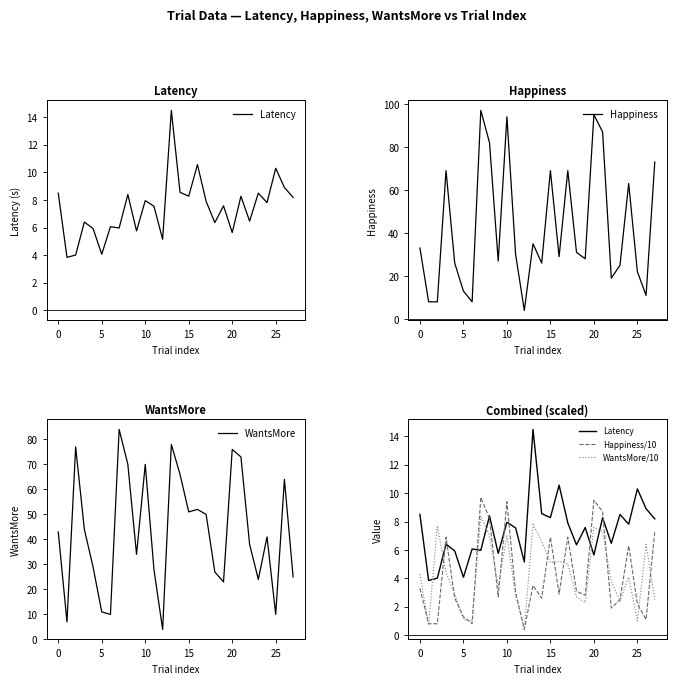

Rank the series at 26 from lowest to highest value.

Happiness/10, WantsMore/10, Latency, Happiness, WantsMore